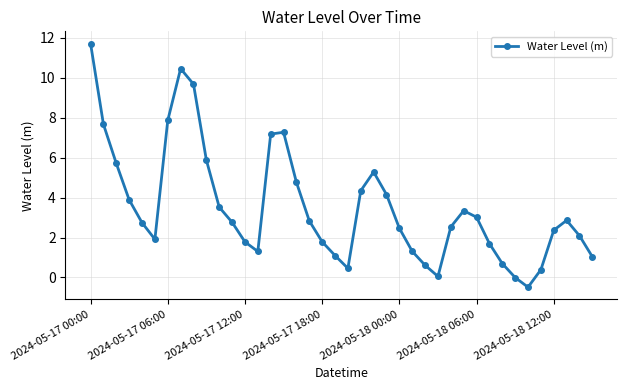

What is the value of the 2nd point from the left?

7.7